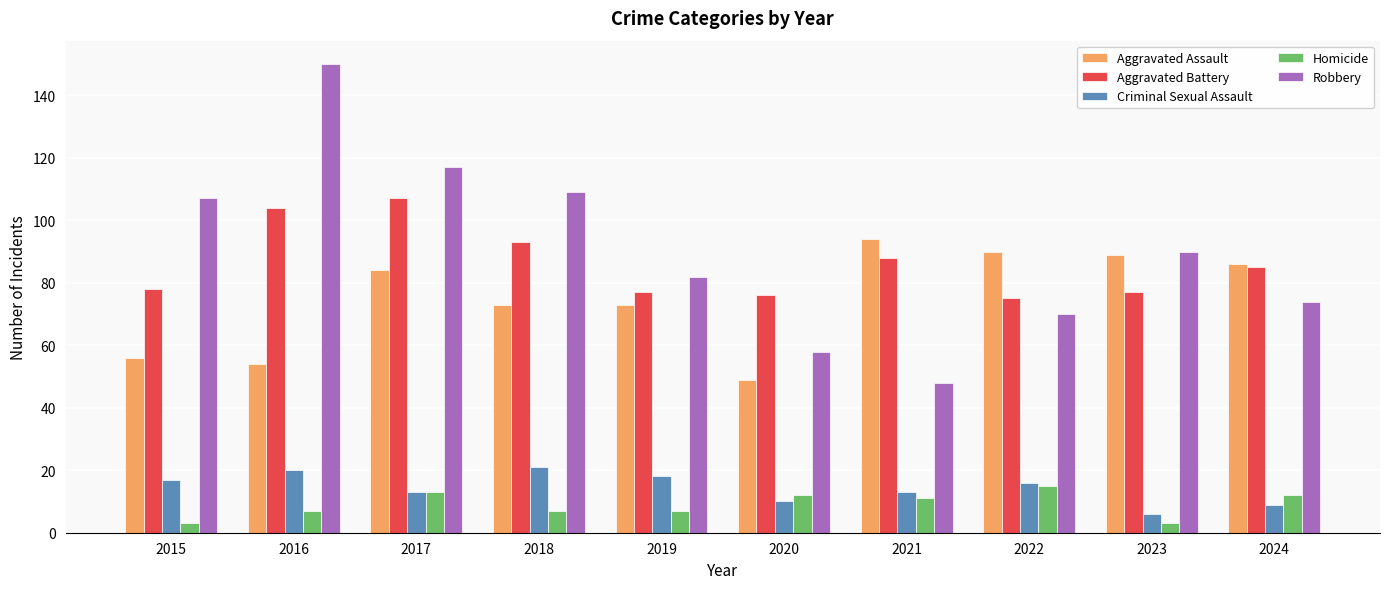

What is the total value across all series at 2020?

205